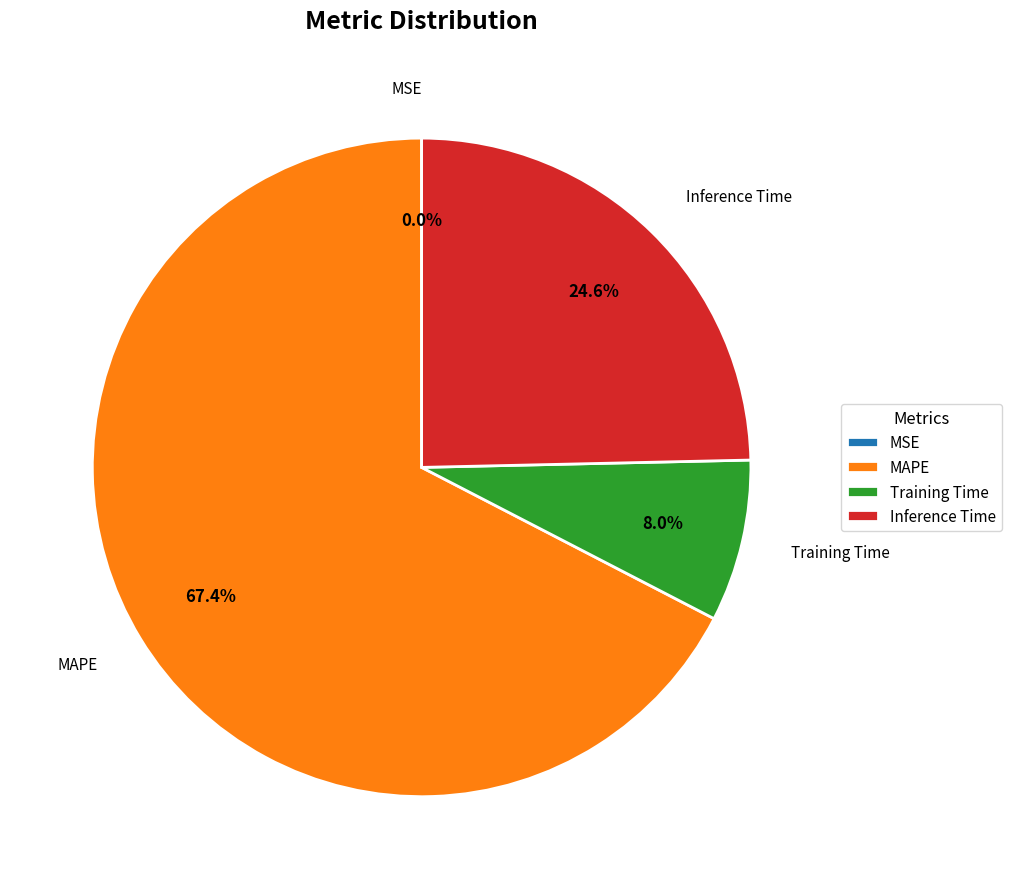

Approximately how many times larger is the value at Inference Time compared to MAPE?

0.4